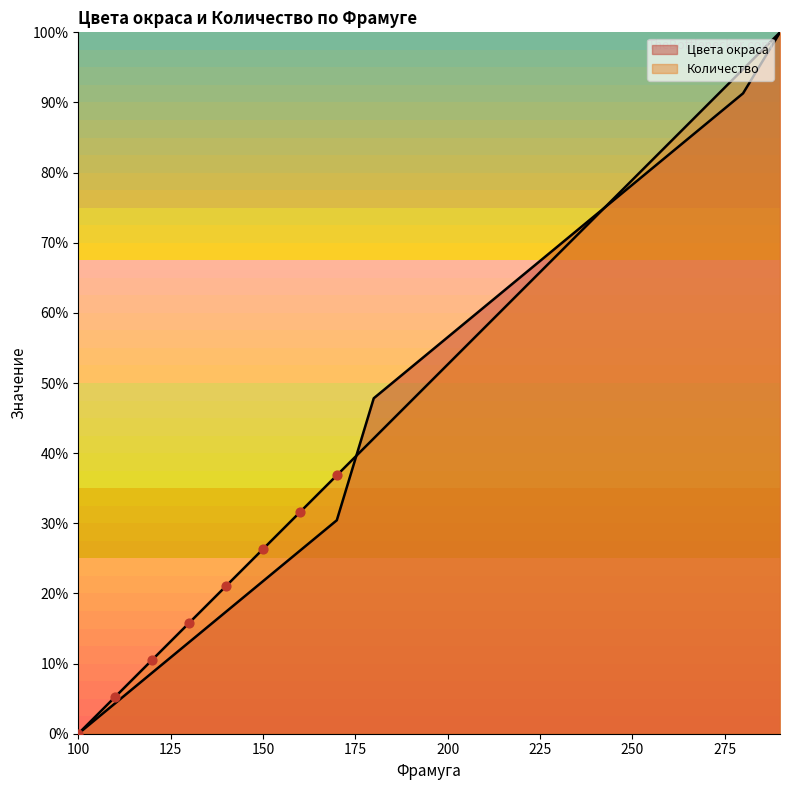

What are all the series names shown in the legend?

Цвета окраса, Количество